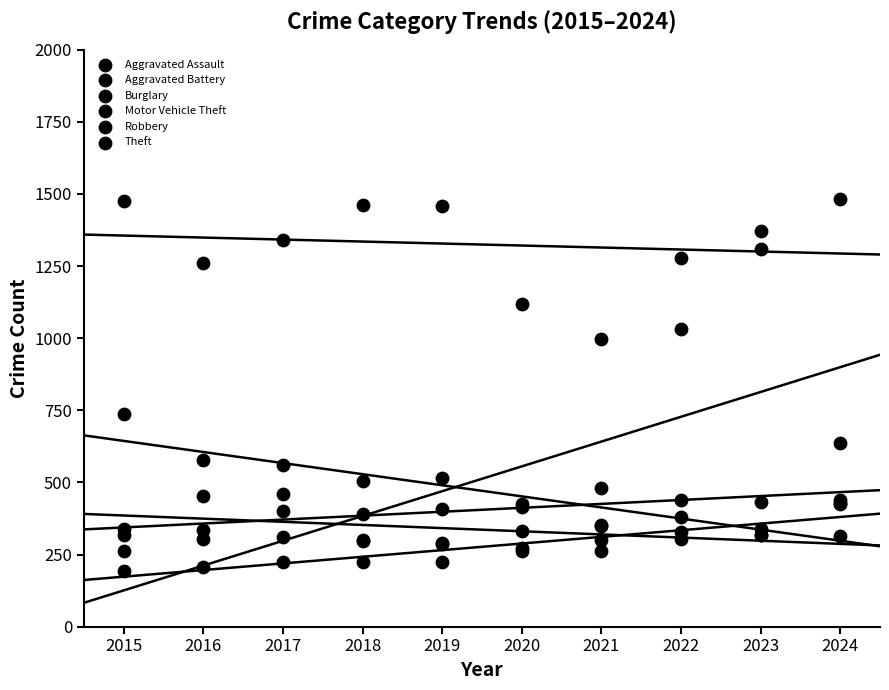

What are all the series names shown in the legend?

Aggravated Assault, Aggravated Battery, Burglary, Motor Vehicle Theft, Robbery, Theft